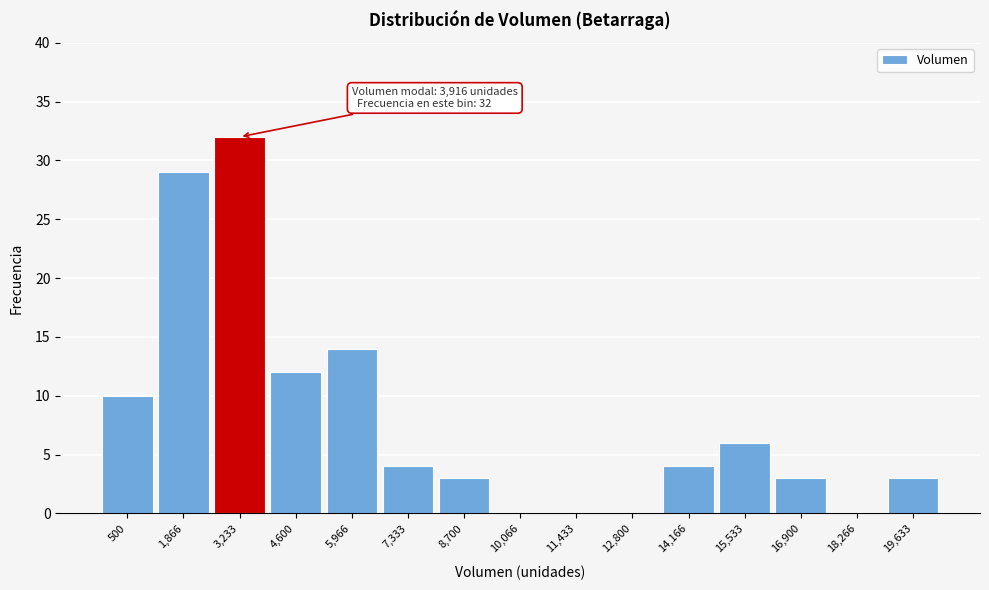

Reading left to right, list all the values displayed in this chart.

500=10	1,866=29	3,233=32	4,600=12	5,966=14	7,333=4	8,700=3	10,066=0	11,433=0	12,800=0	14,166=4	15,533=6	16,900=3	18,266=0	19,633=3